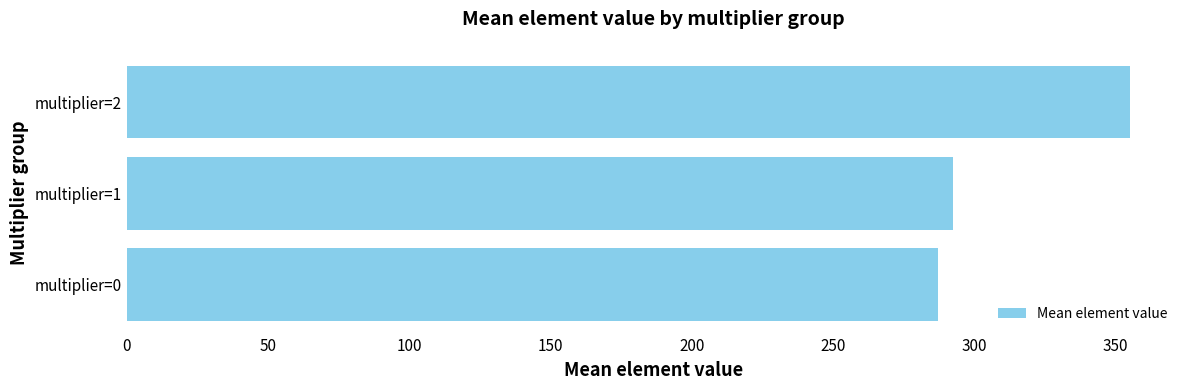

Rank the categories by value from lowest to highest.

multiplier=0, multiplier=1, multiplier=2